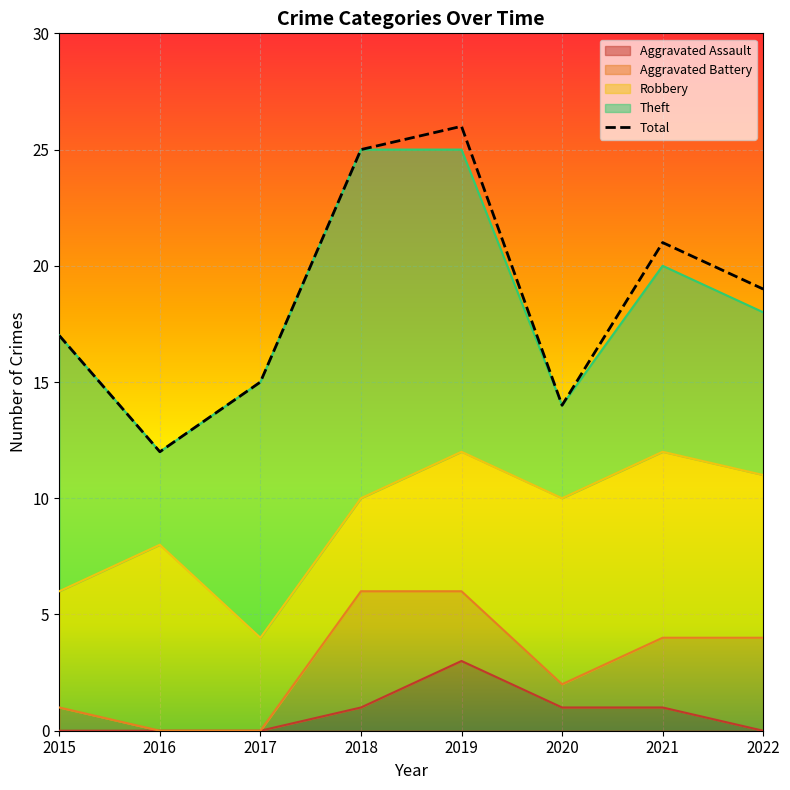

The value of Aggravated Assault at 2016 is 0. True or false?

True